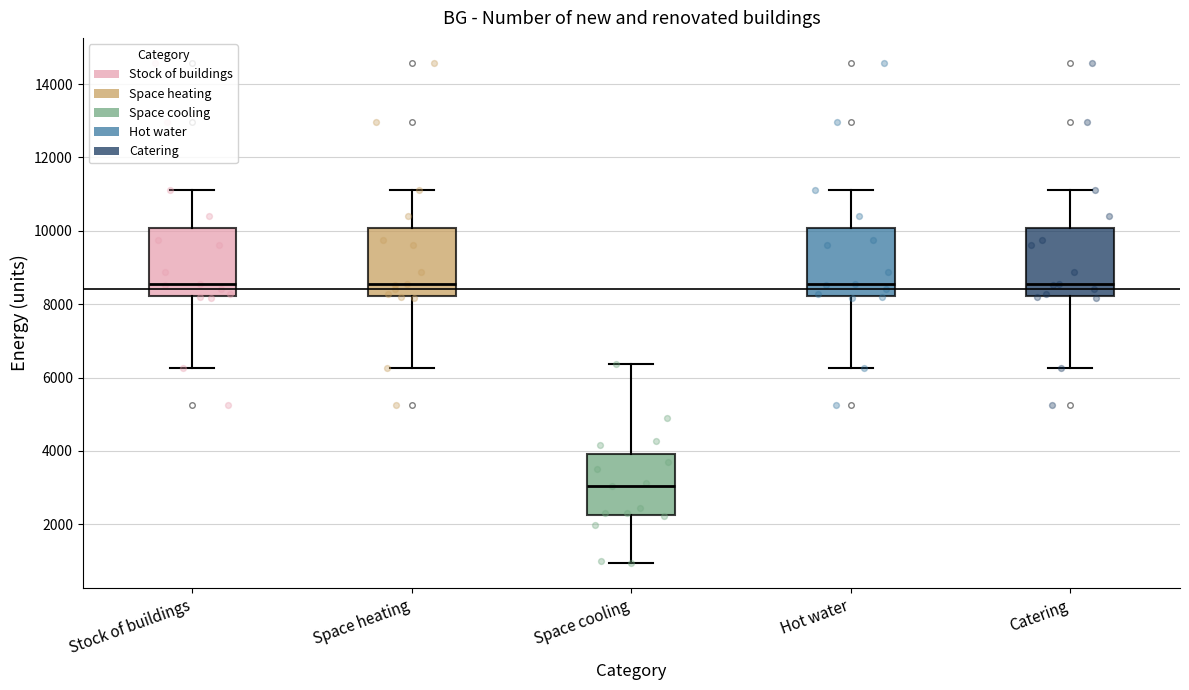

Where does the upper whisker of the box for Hot water end on the y-axis? The values are not printed on the chart, so give them approximately, as read against the axis.

11200